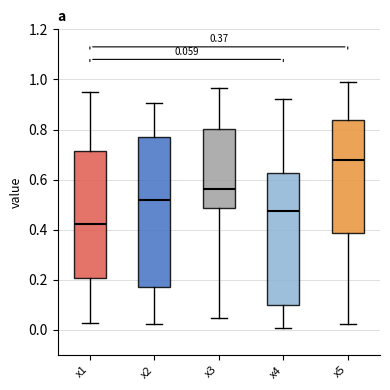

Which box's median line is the lowest?

x1